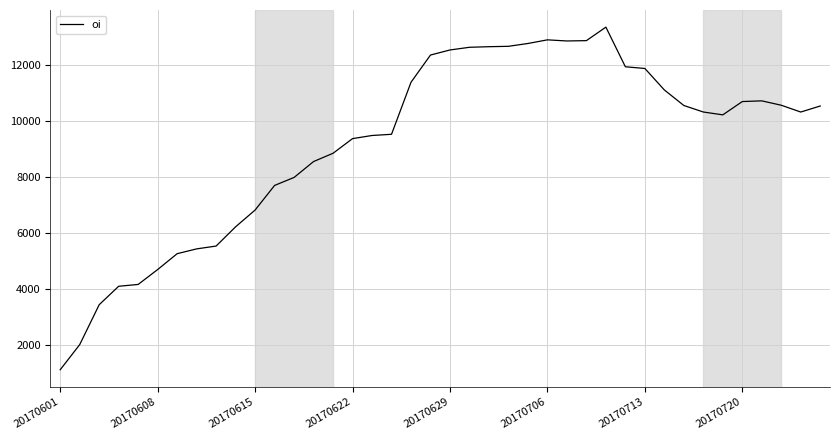

What is the minimum value shown in the chart?

1101